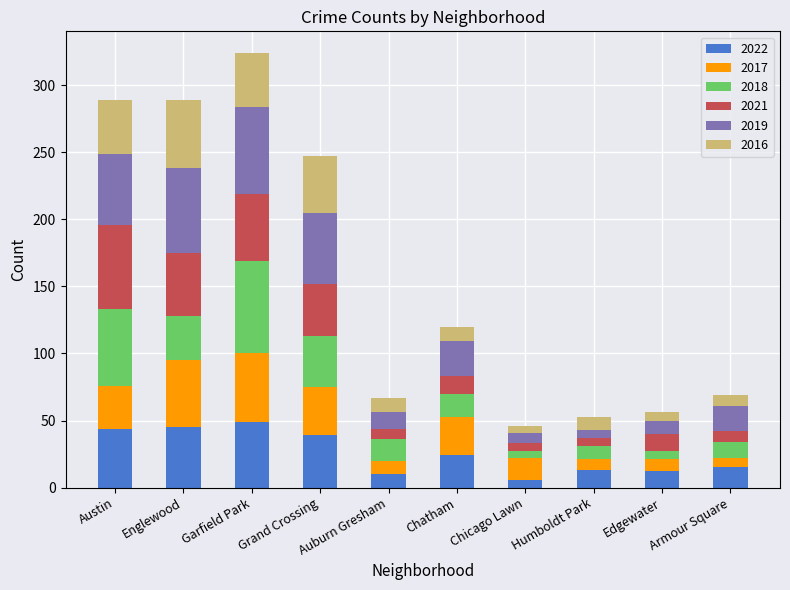

What is the maximum value for 2022?

49